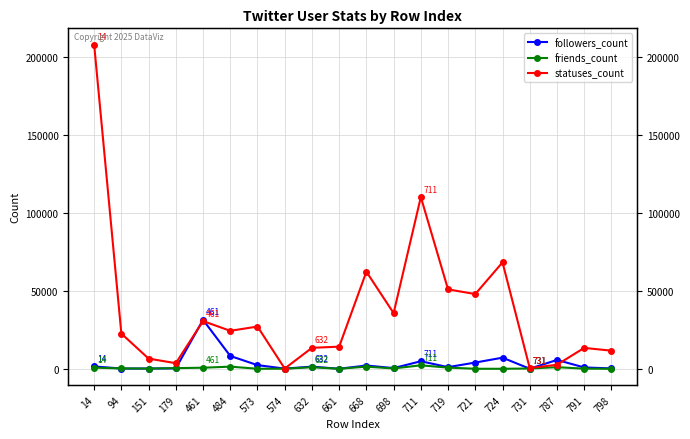

True or false: statuses_count has more than 2 interior local peaks.

True